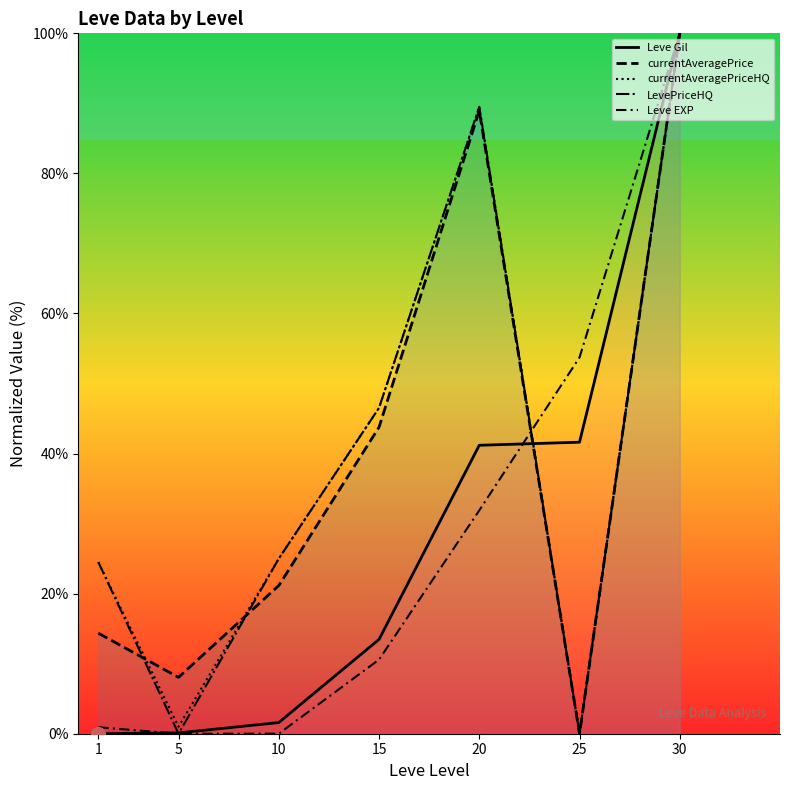

Where is the first local maximum for currentAveragePriceHQ?

20